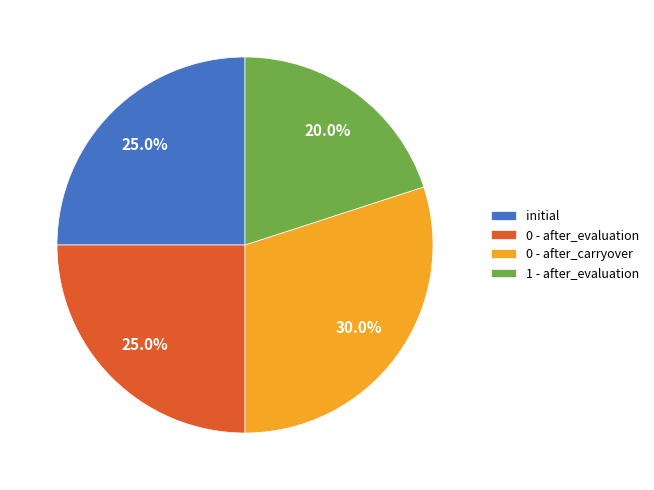

Which category has the smallest portion of the pie?

1 - after_evaluation